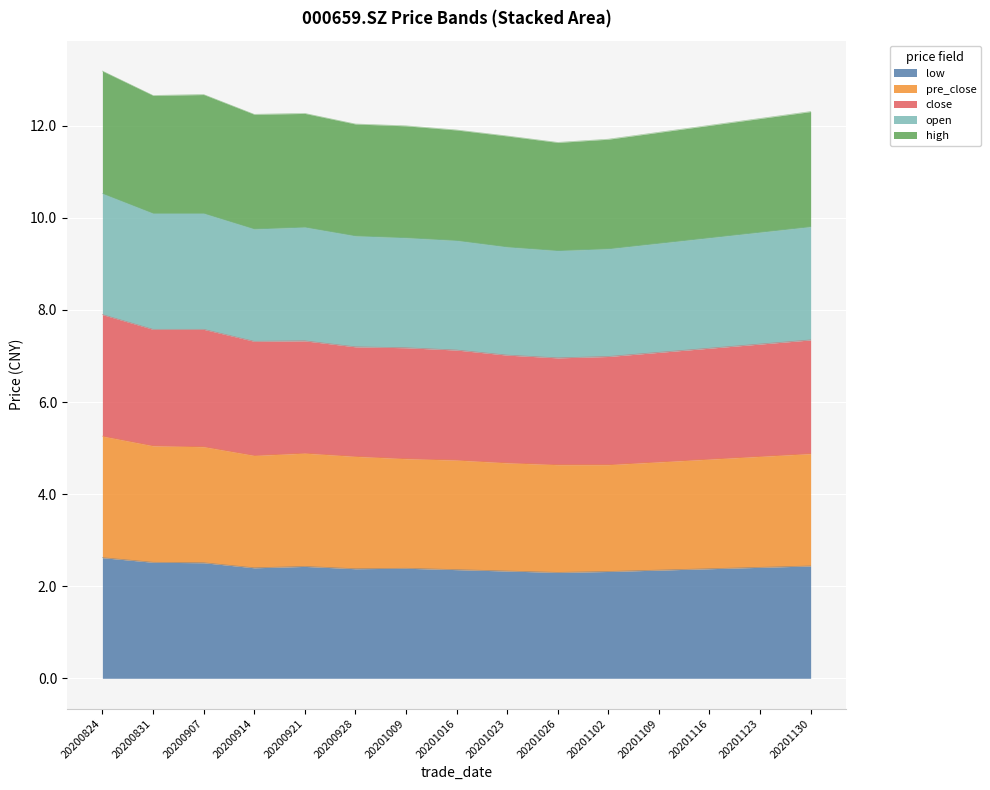

What is the total value across all series at 20201123?

12.2